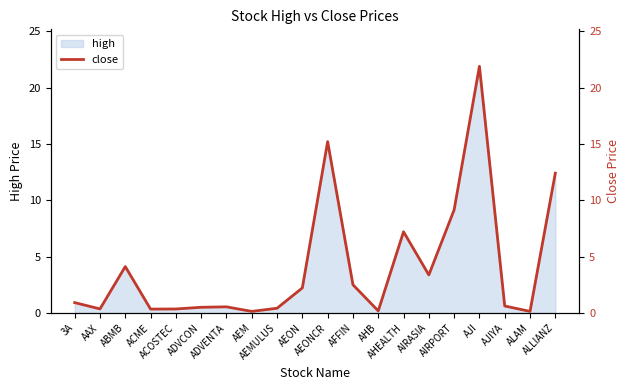

What is the sum of the values at AJI and AIRPORT?

31.0